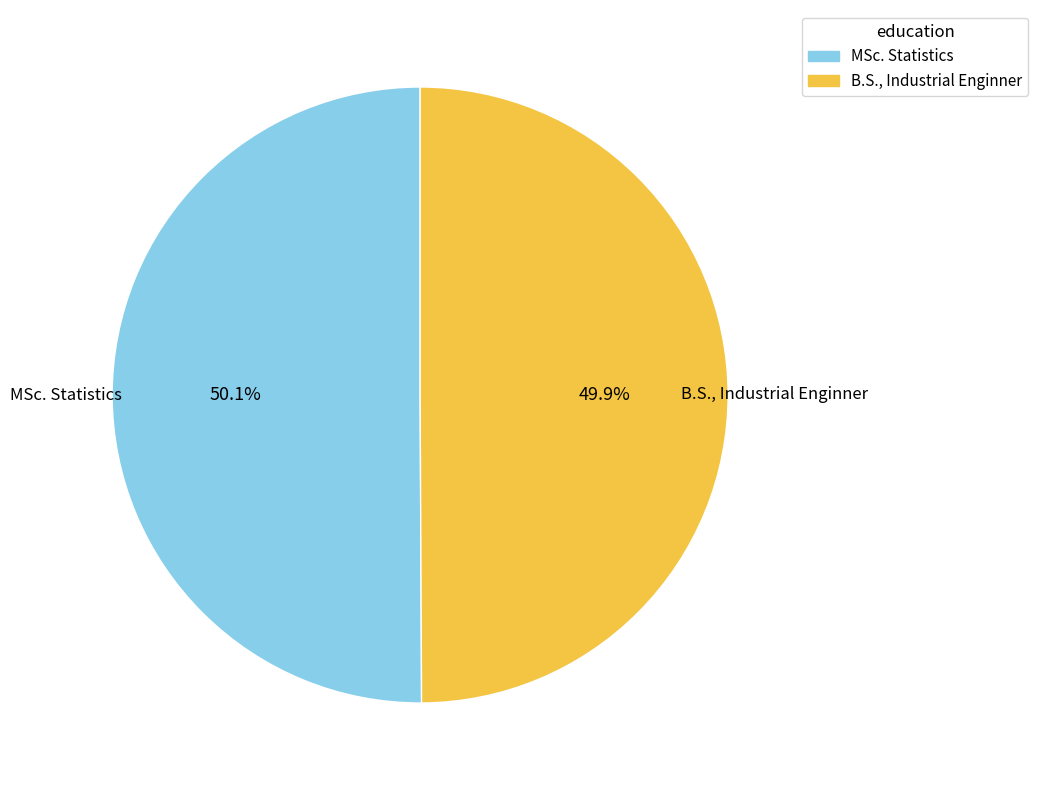

Does any single category account for the majority?

Yes